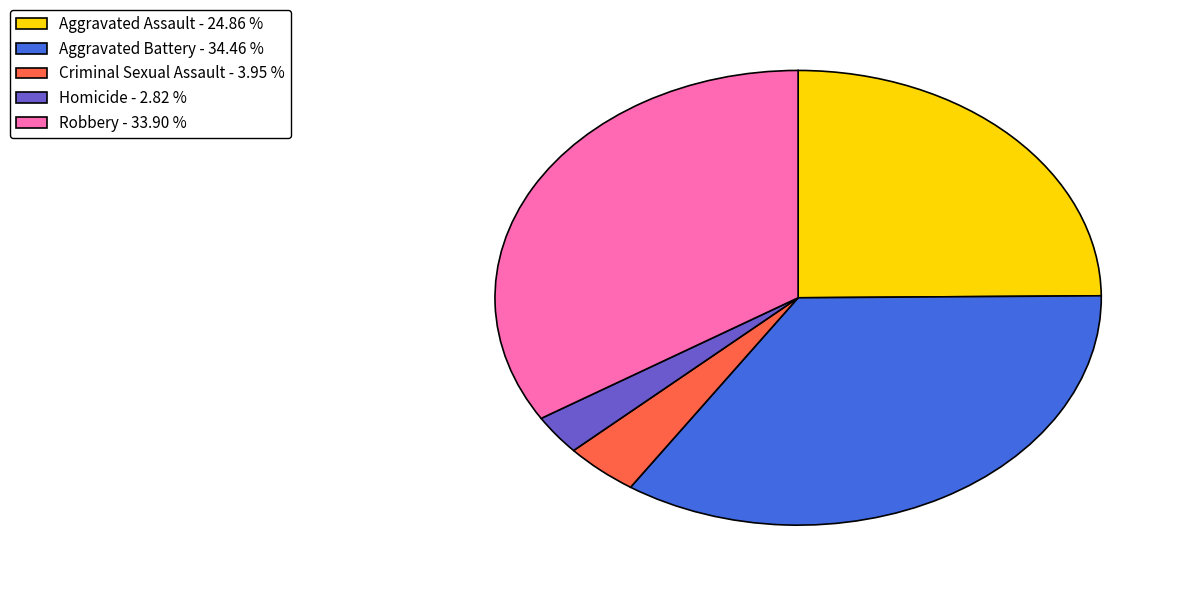

Which slice is the largest?

Aggravated Battery